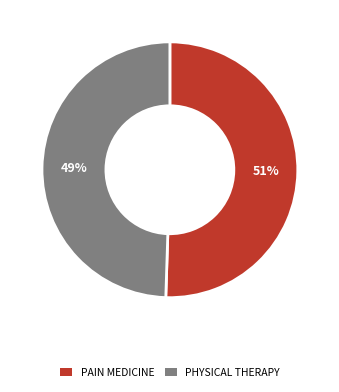

Between PHYSICAL THERAPY and PAIN MEDICINE, which is larger?

PAIN MEDICINE